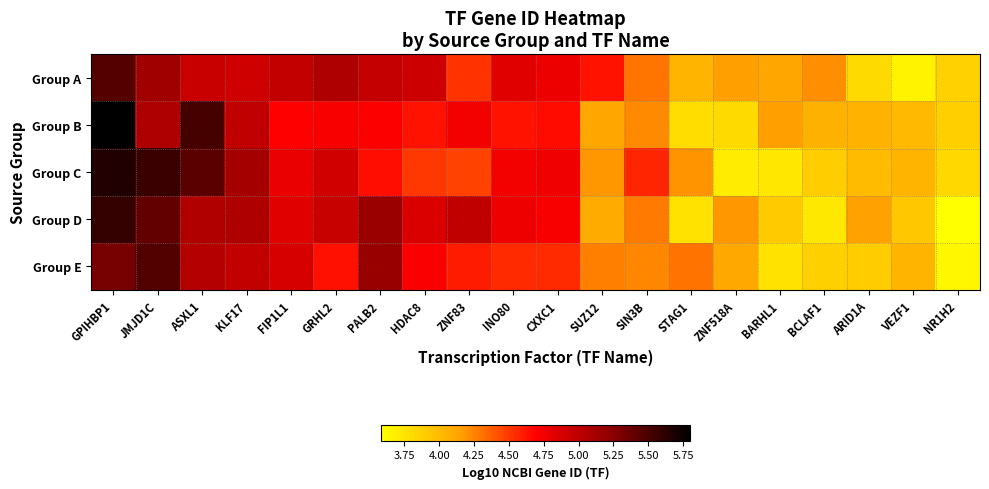

At which category does the chart reach its minimum across all series?

NR1H2